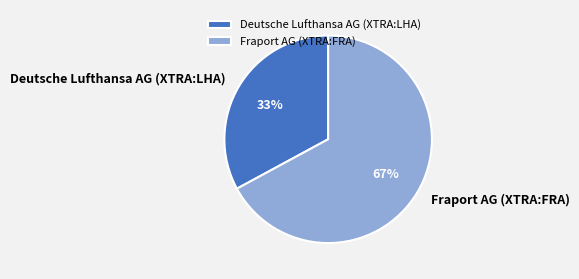

Is Fraport AG (XTRA:FRA) the majority of the pie?

Yes